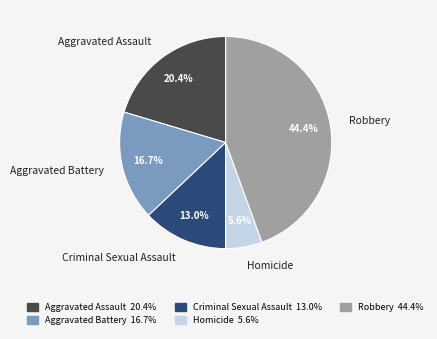

Is it true that Homicide is 6% of the pie?

True